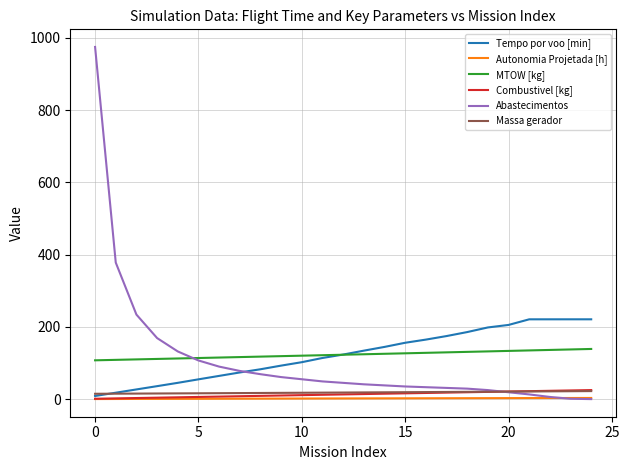

What is the lowest value of the MTOW [kg] series?

107.4